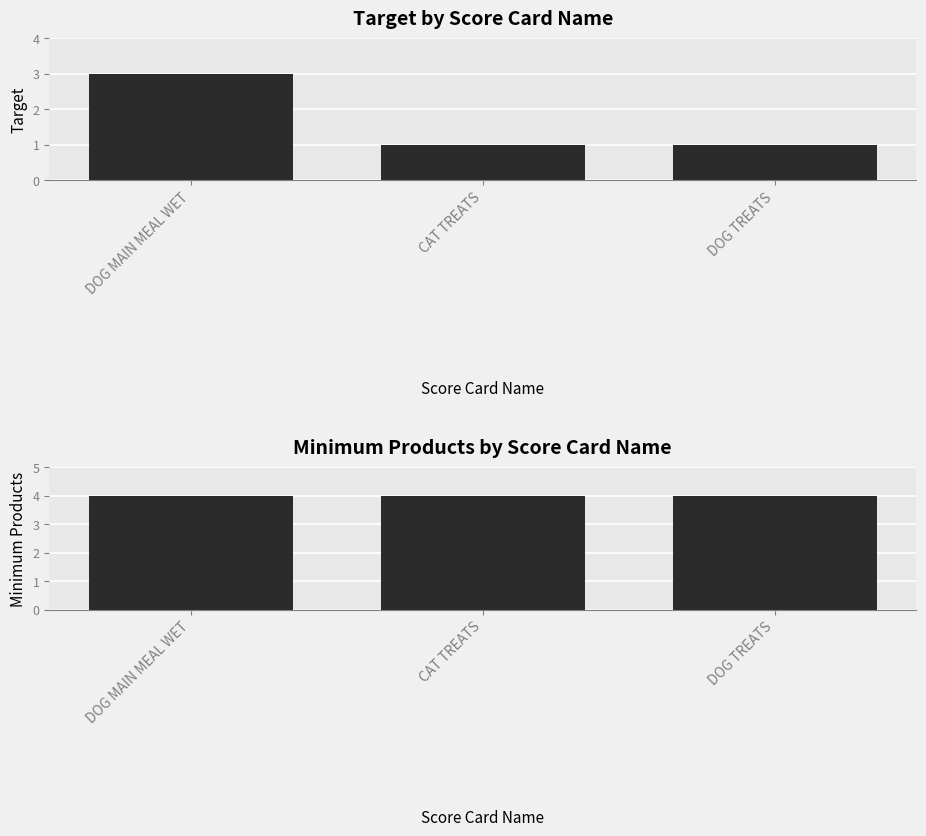

Does the chart contain any negative values?

No